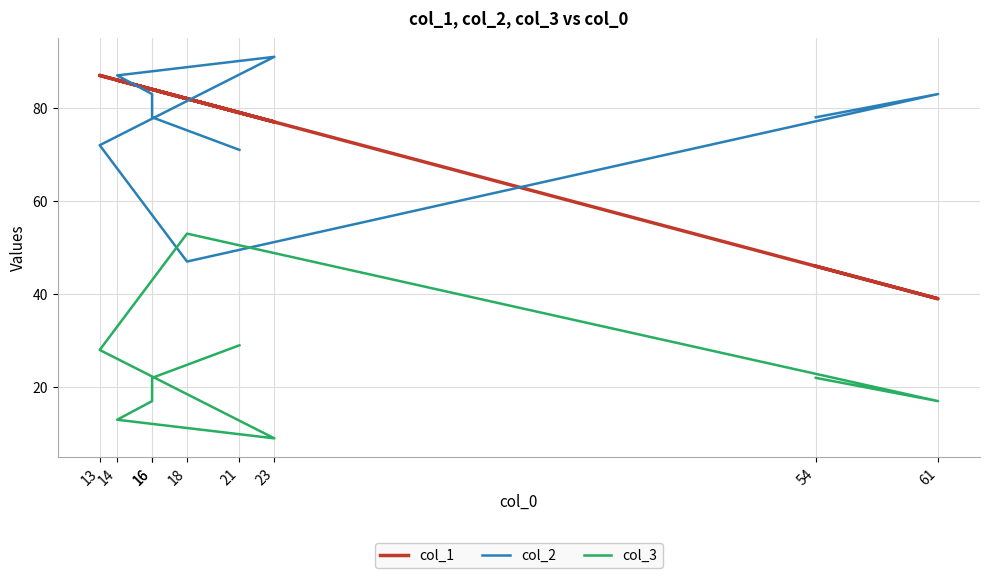

What is the minimum value for col_1?

39